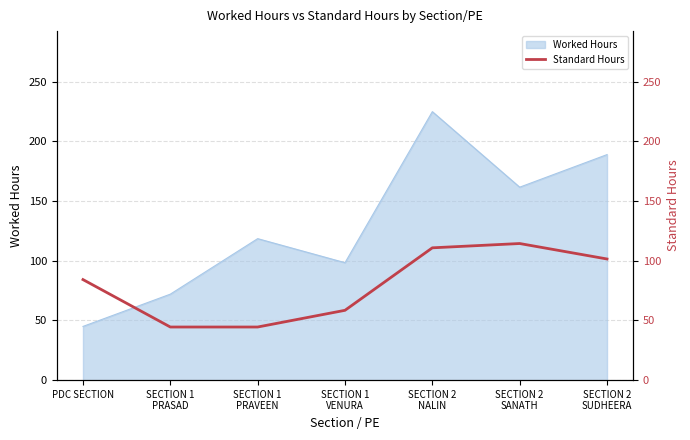

Which category has the lowest value in the Worked Hours series?

PDC SECTION